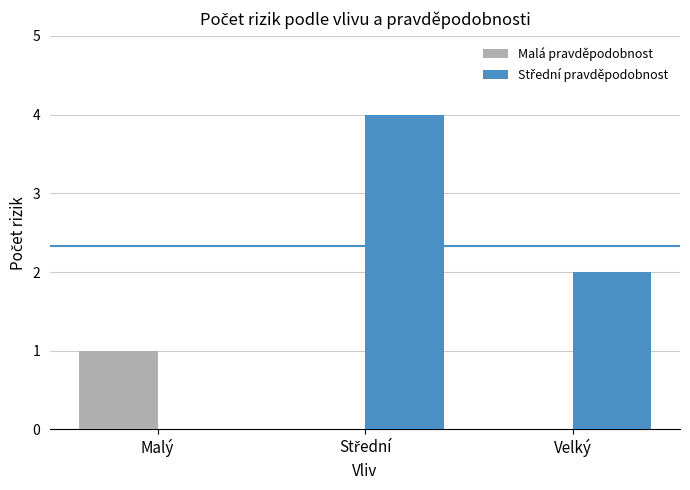

True or false: Malá pravděpodobnost has a value of -1 at Velký.

False